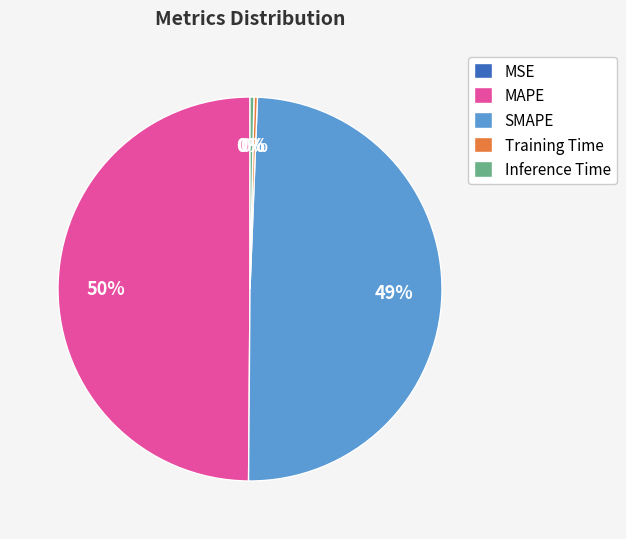

Approximately how many times larger is the value at SMAPE compared to MAPE?

1.0